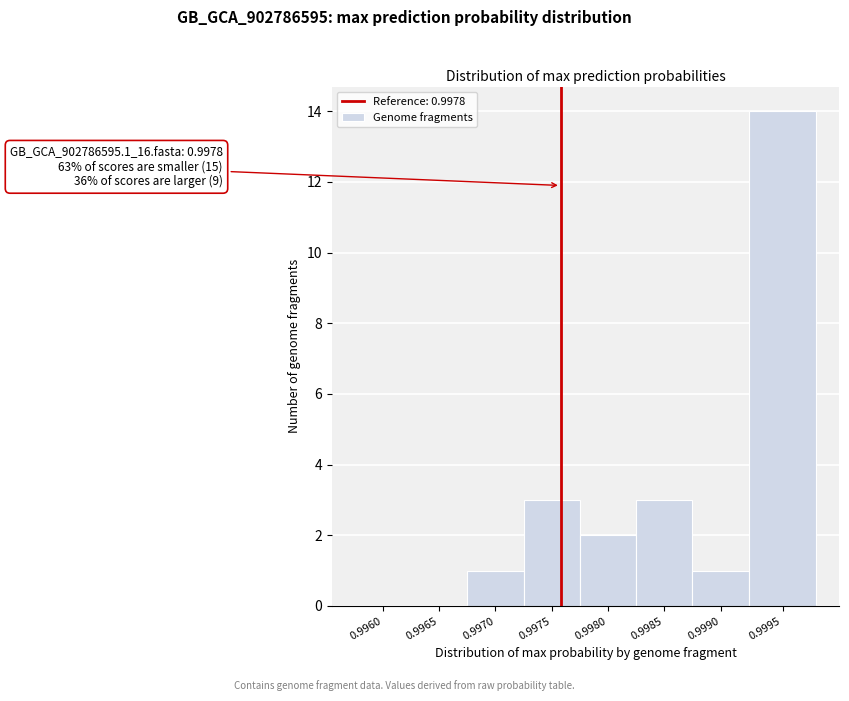

Reading left to right, what are all the values shown in this chart?

0.9960=0	0.9965=0	0.9970=1	0.9975=3	0.9980=2	0.9985=3	0.9990=1	0.9995=14